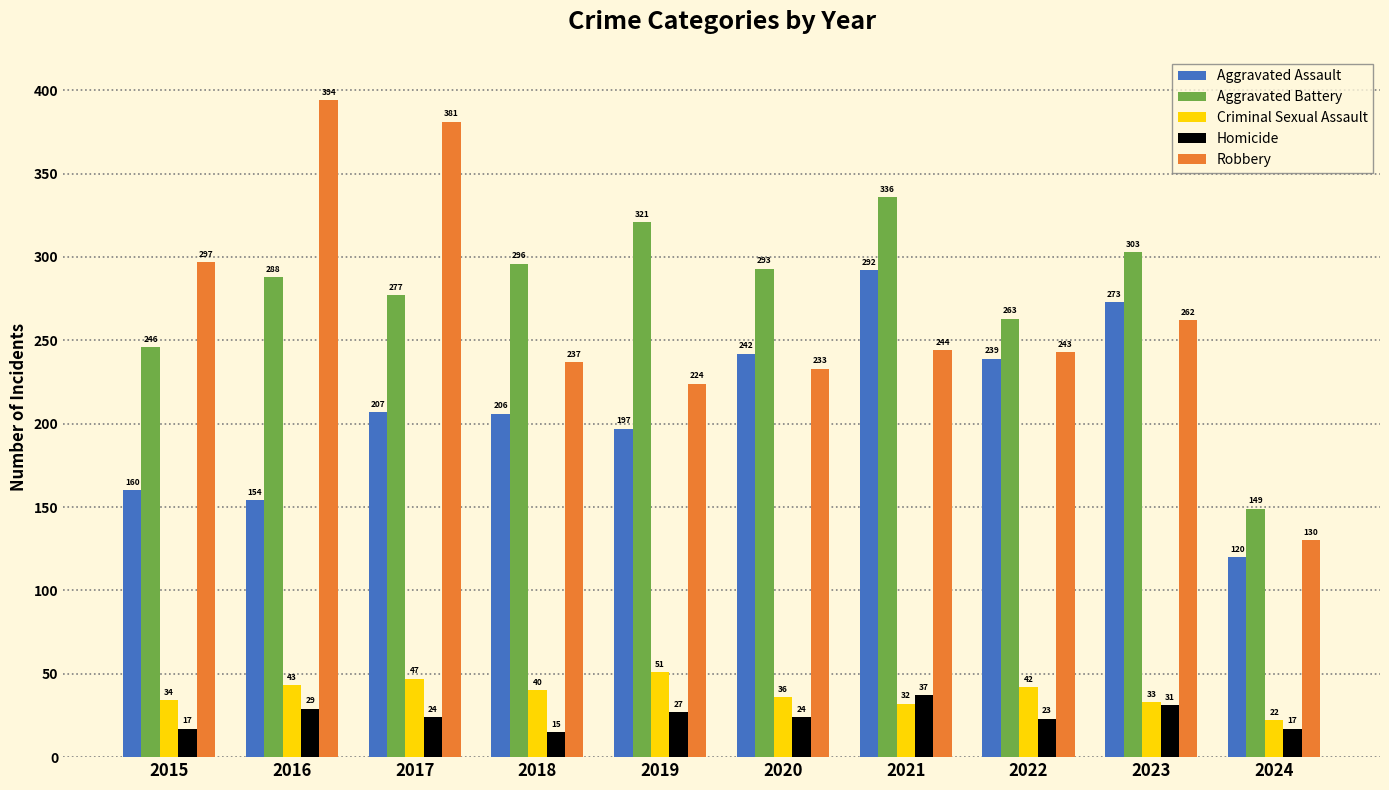

What is the value of the Aggravated Assault bar at the 7th from the left?

292